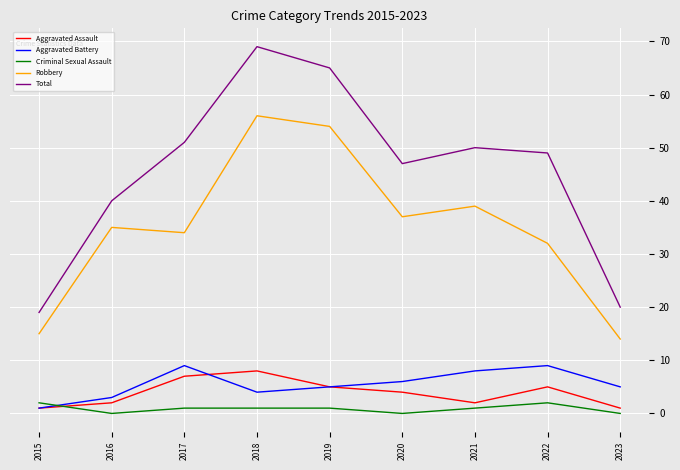

What is the maximum value shown in the chart?

69